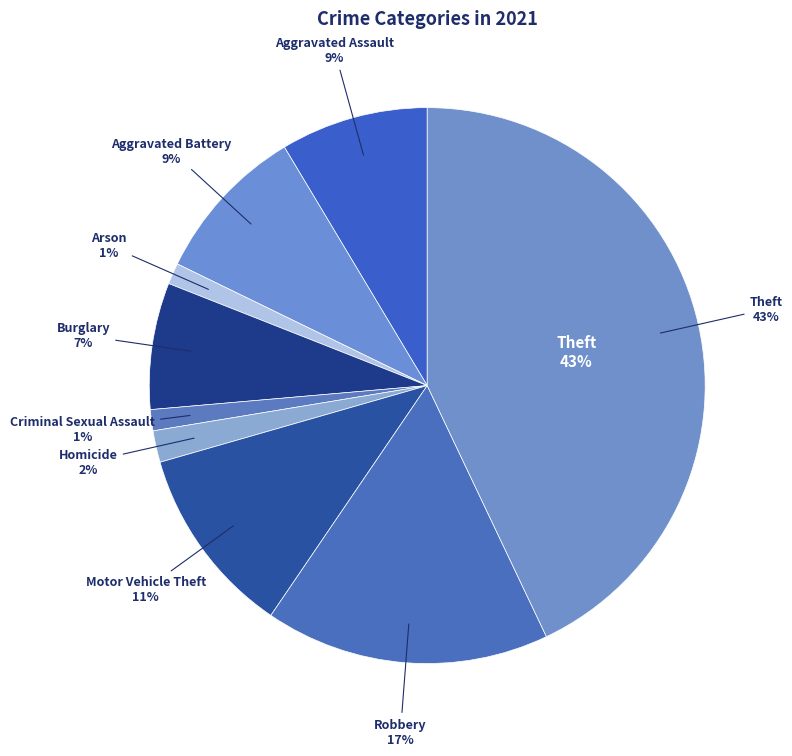

To the nearest percent, what is the average slice percentage?

11%